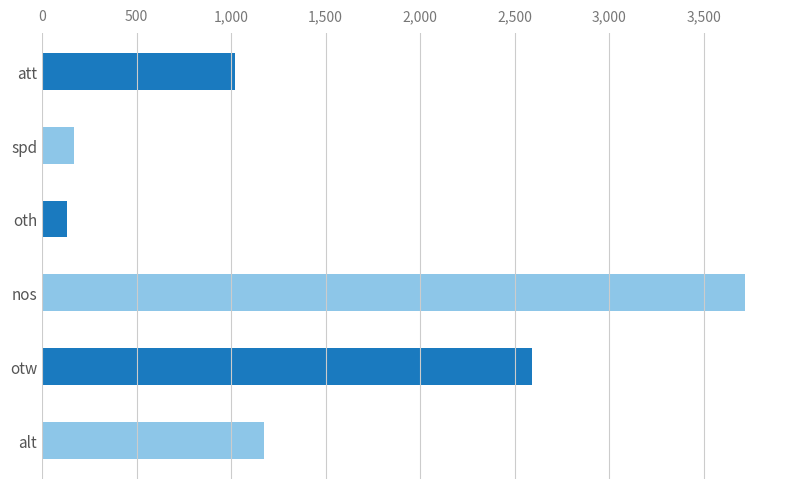

Are the bars grouped side by side (vs. stacked)?

No